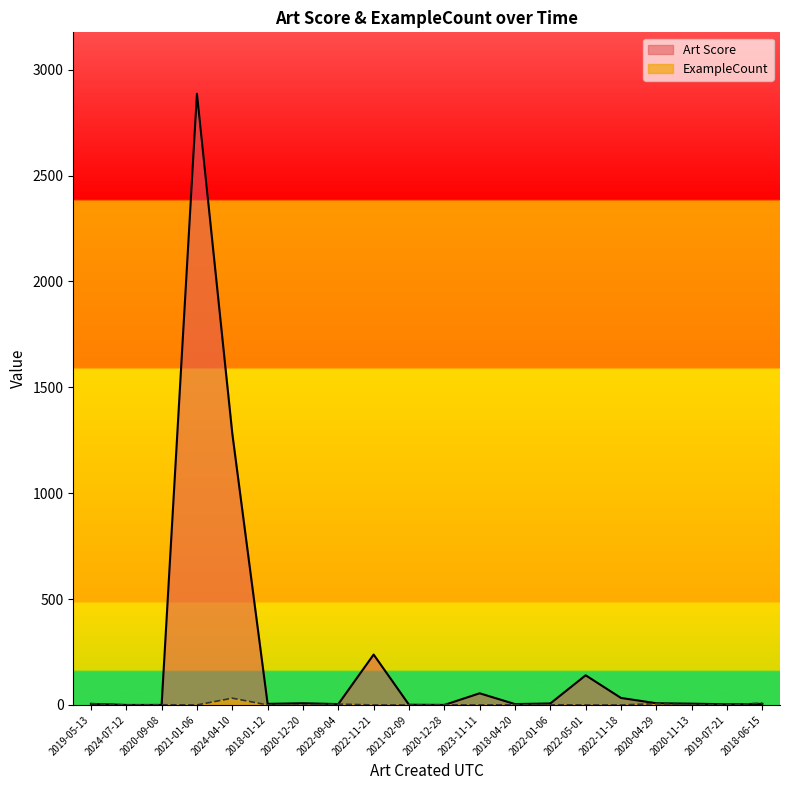

What is the difference between the maximum and second lowest values in the ExampleCount series?

32